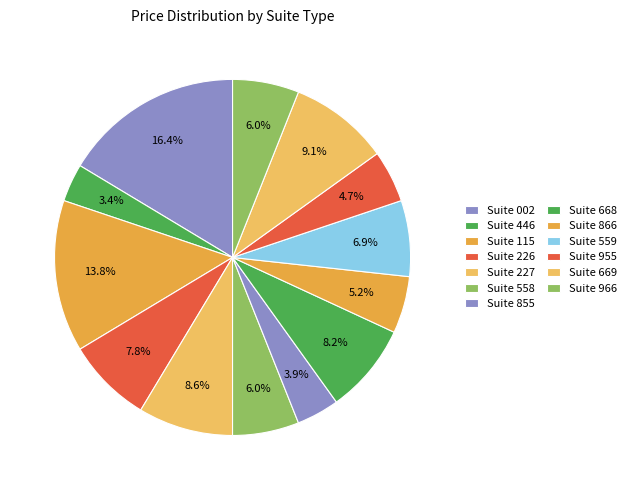

Rank the categories by value from lowest to highest.

Suite 446, Suite 855, Suite 955, Suite 866, Suite 558, Suite 966, Suite 559, Suite 226, Suite 668, Suite 227, Suite 669, Suite 115, Suite 002